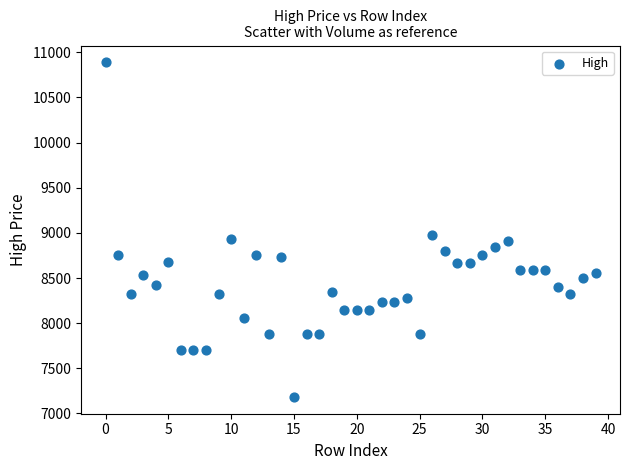

What Y value in the scatter plot is closest to 9036?

8982